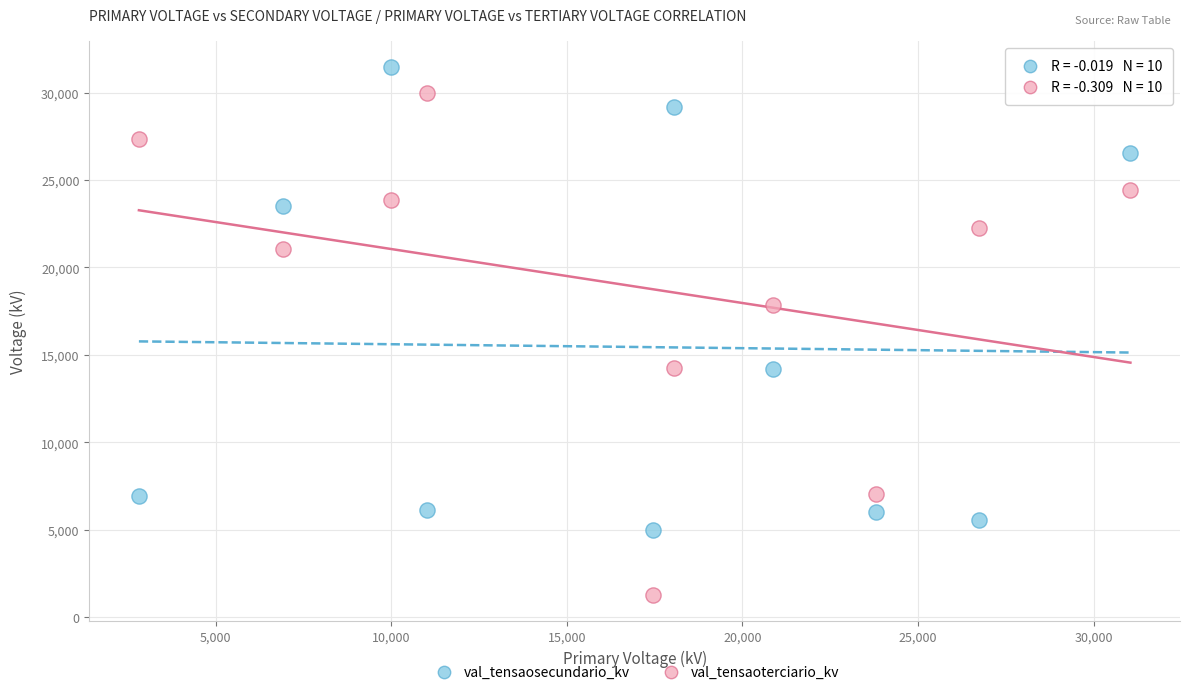

Across all data points, what is the range of X values (max minus min)?

28226.8